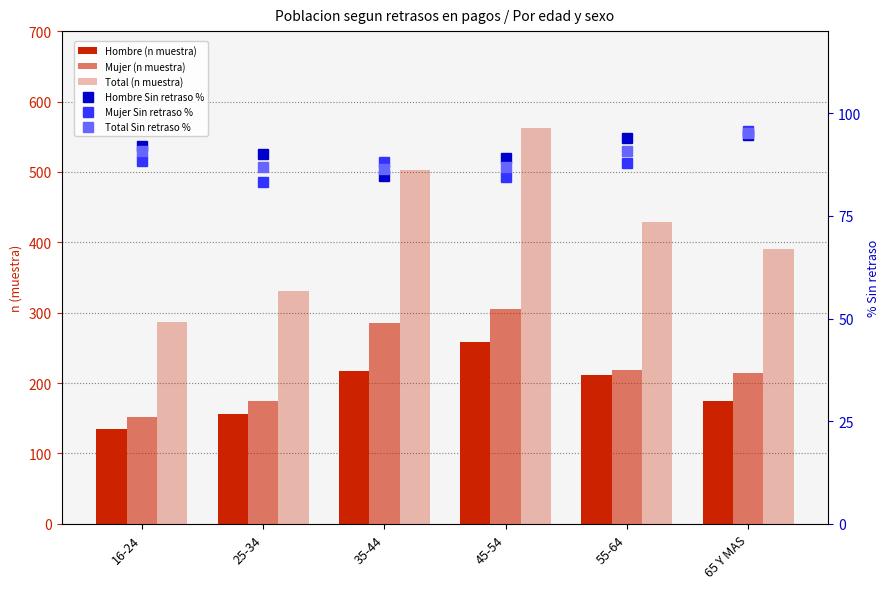

What is the label of the 1st bar from the left?

16-24